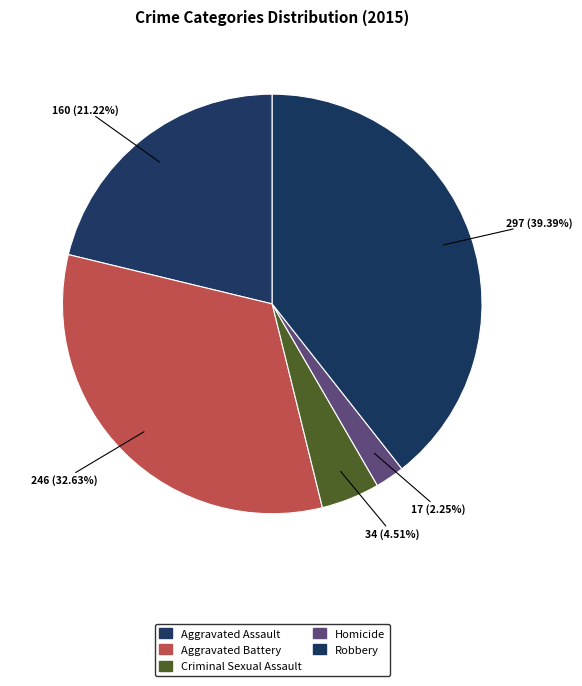

Rank the categories by value from highest to lowest.

Robbery, Aggravated Battery, Aggravated Assault, Criminal Sexual Assault, Homicide